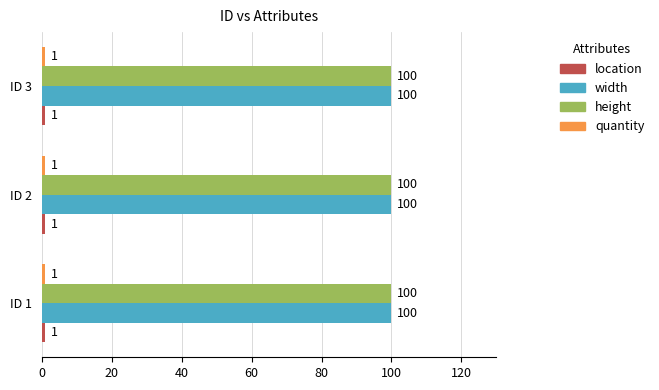

The value of width at ID 1 is 23. True or false?

False